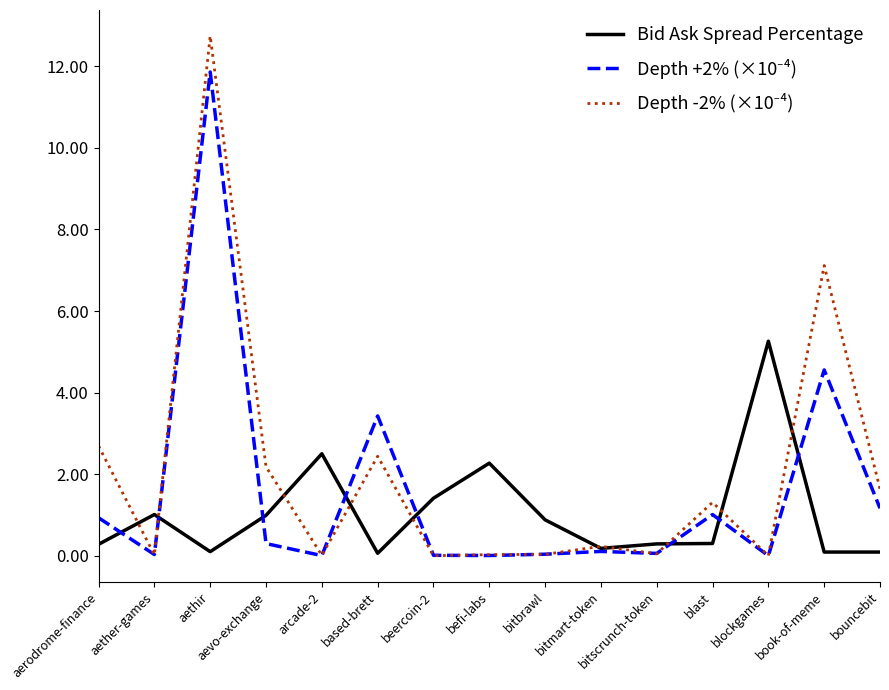

What is the difference between the highest and lowest values at blockgames?

5.3